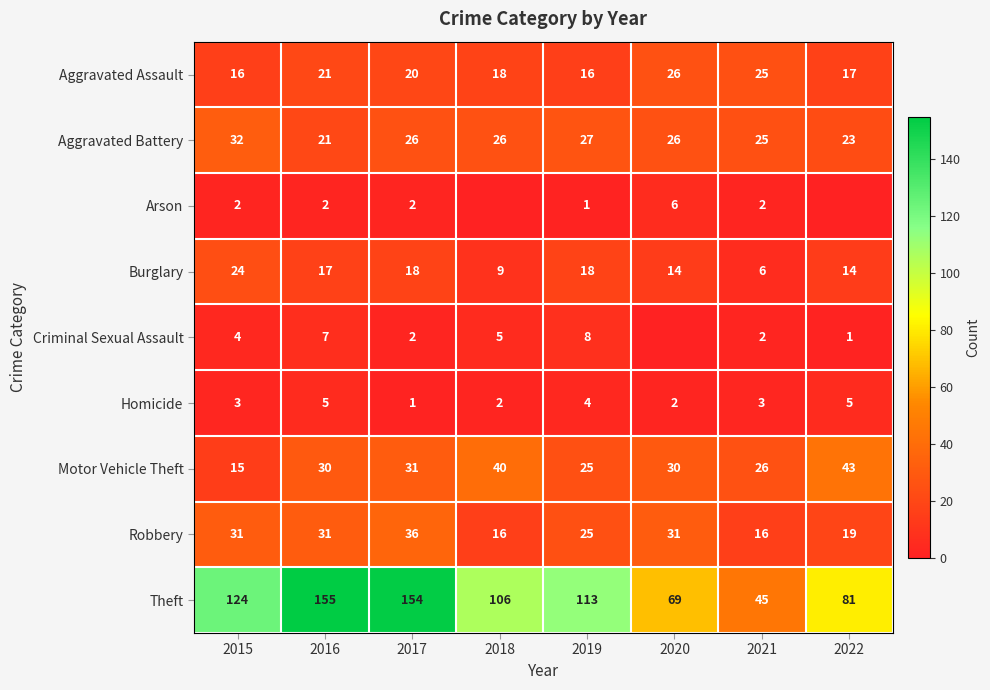

Is the value of Theft at 2019 greater than the value of Burglary at 2017?

Yes